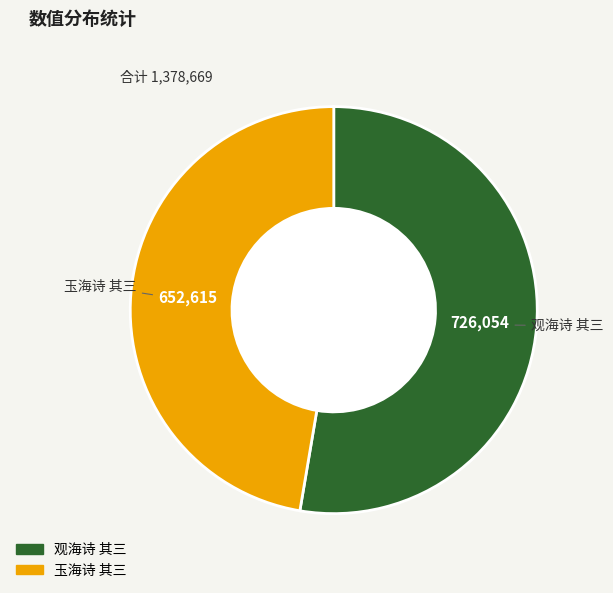

What is the majority slice?

观海诗 其三